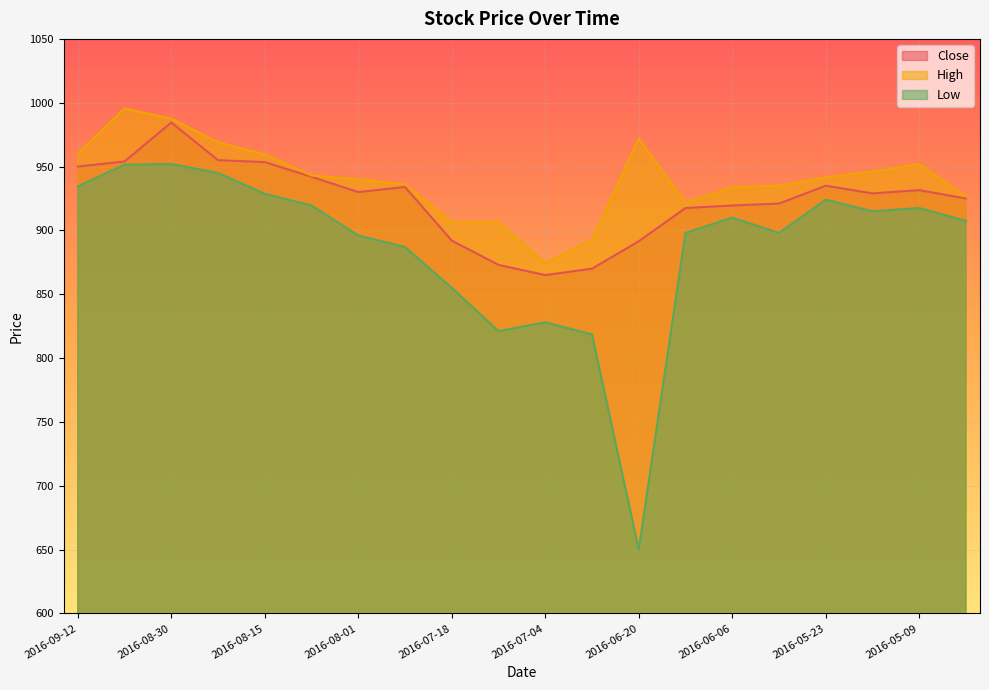

Which series changed the most between 2016-06-13 and 2016-05-16?

High